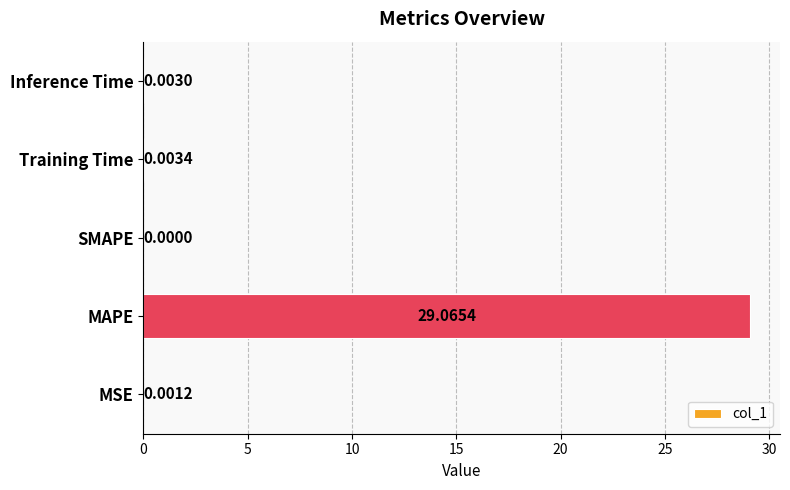

Which has a higher value, Training Time or Inference Time?

Training Time